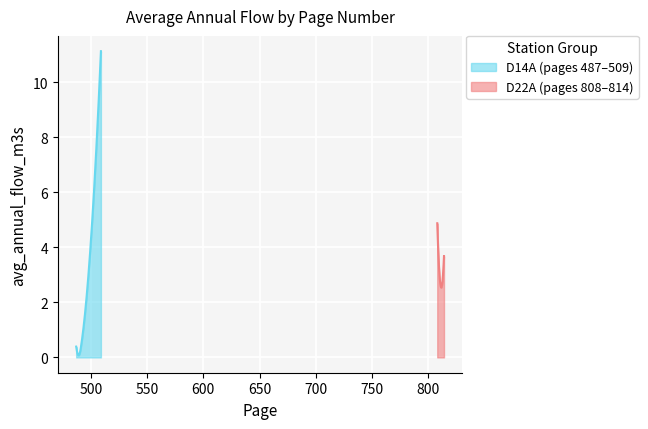

List the labels in order of value, smallest first.

489, 487, 493, 813, 814, 808, 509